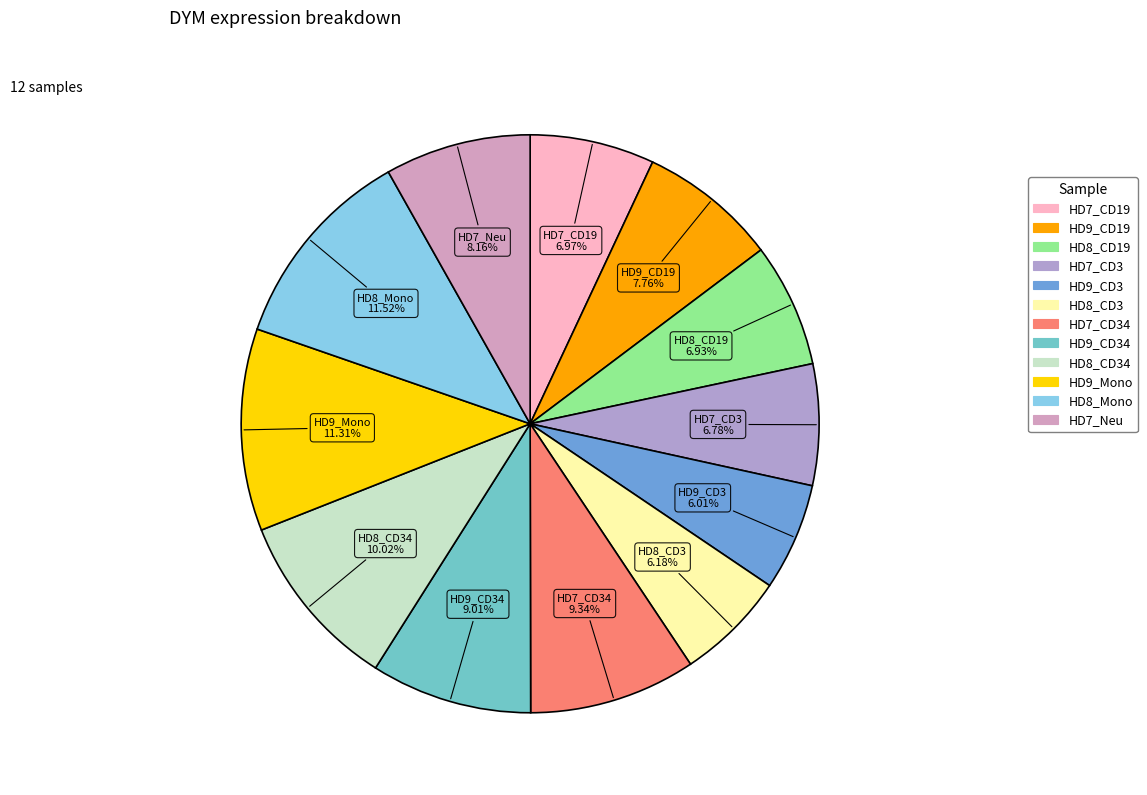

How many slices are in this pie chart?

12